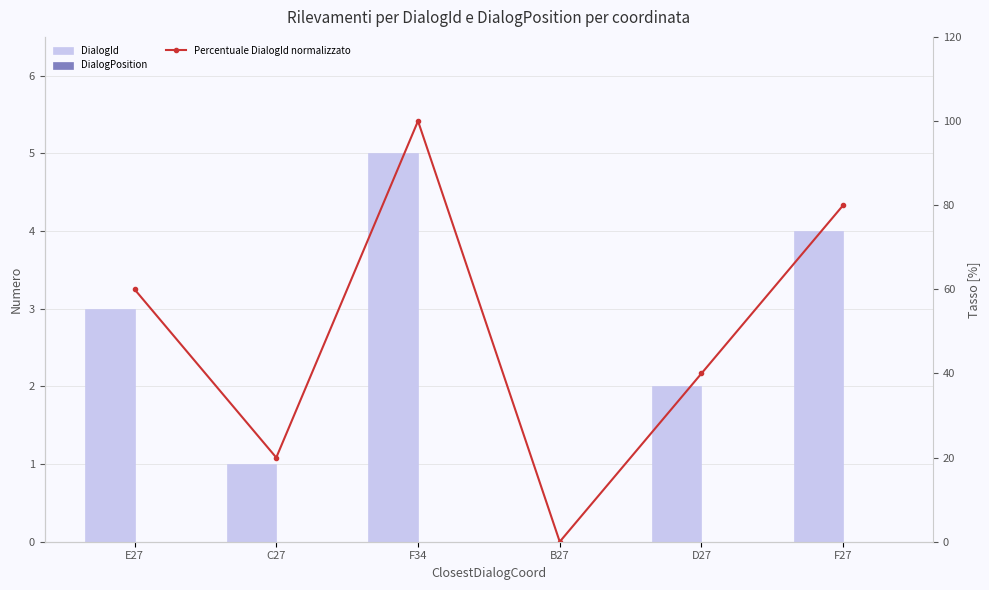

What is the label of the 2nd bar from the right?

D27